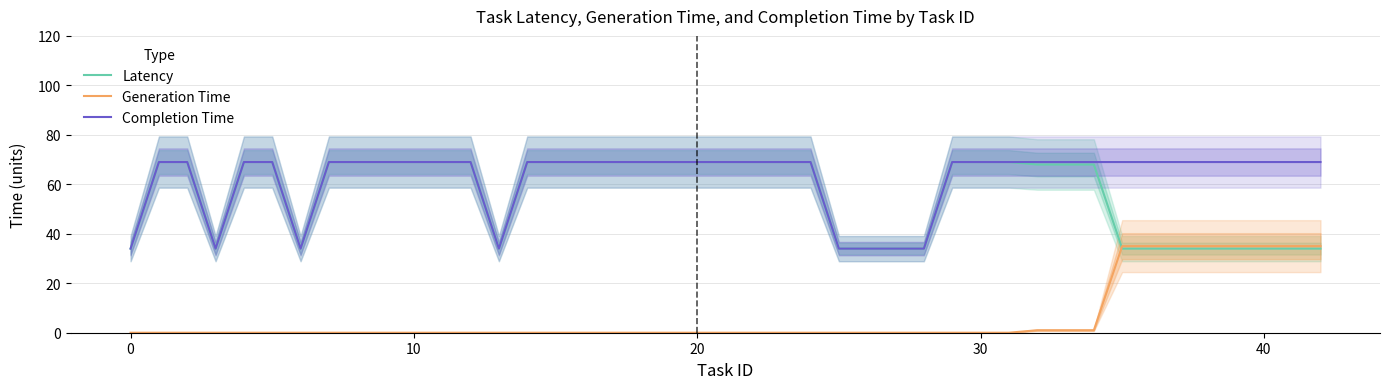

At which label is Generation Time closest to 17?

32